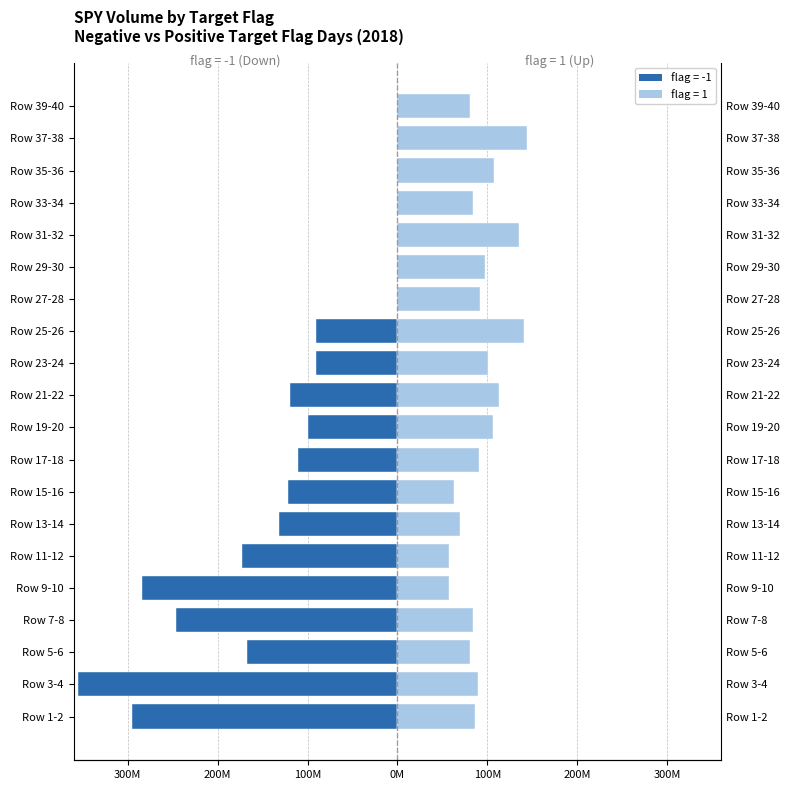

Is it true that flag=1 (up) equals 83523995 at Row 7-8?

True